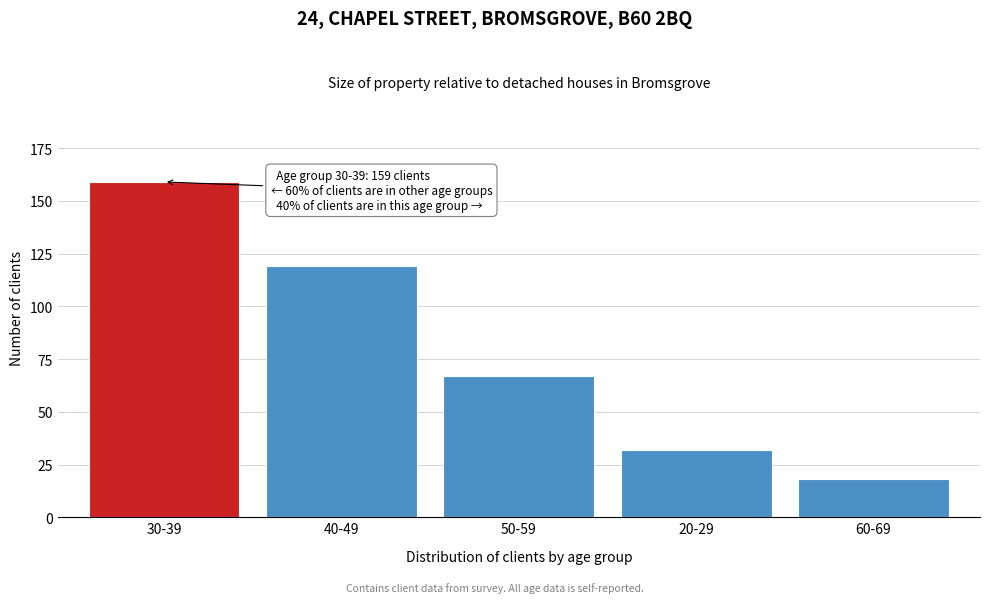

Reading left to right, what are all the values shown in this chart?

159	119	67	32	18